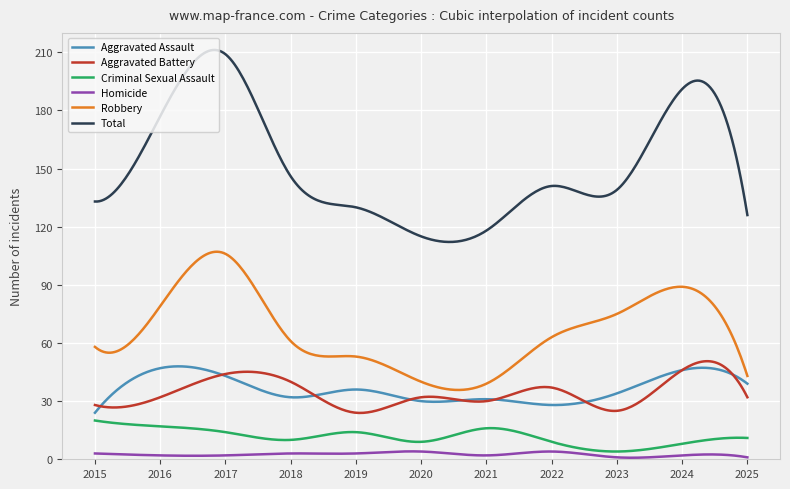

What is the lowest value of the Total series?

112.1